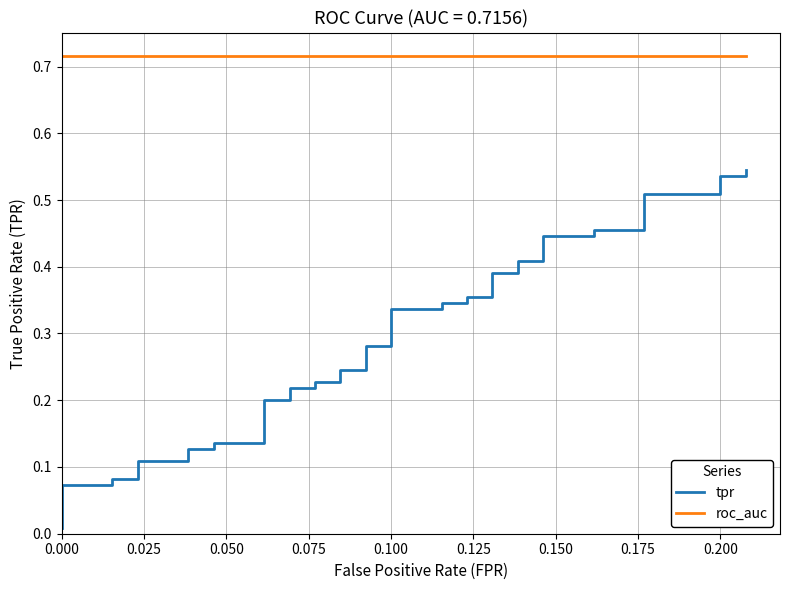

True or false: roc_auc has a value of 0.2 at 30.

False